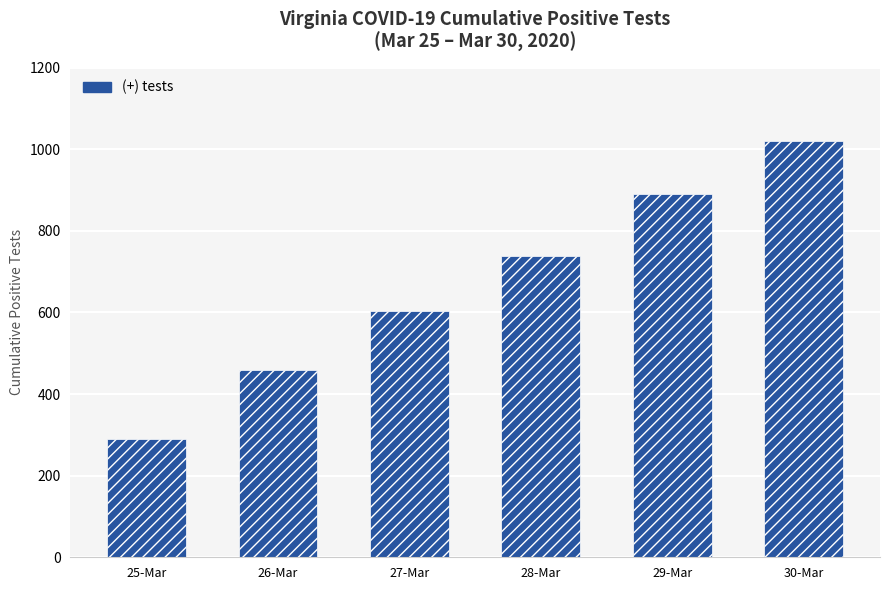

What is the change in value from 27-Mar to 29-Mar?

+286